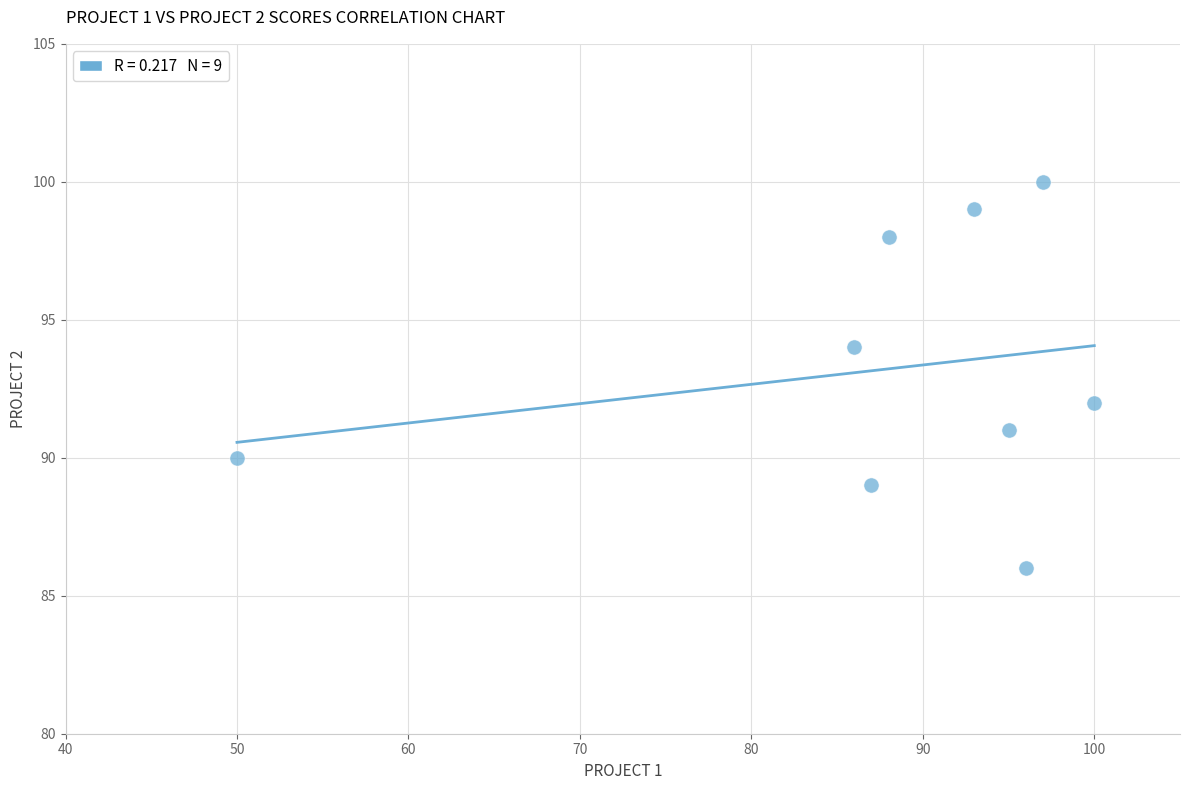

What is the range of Y values (max minus min)?

14